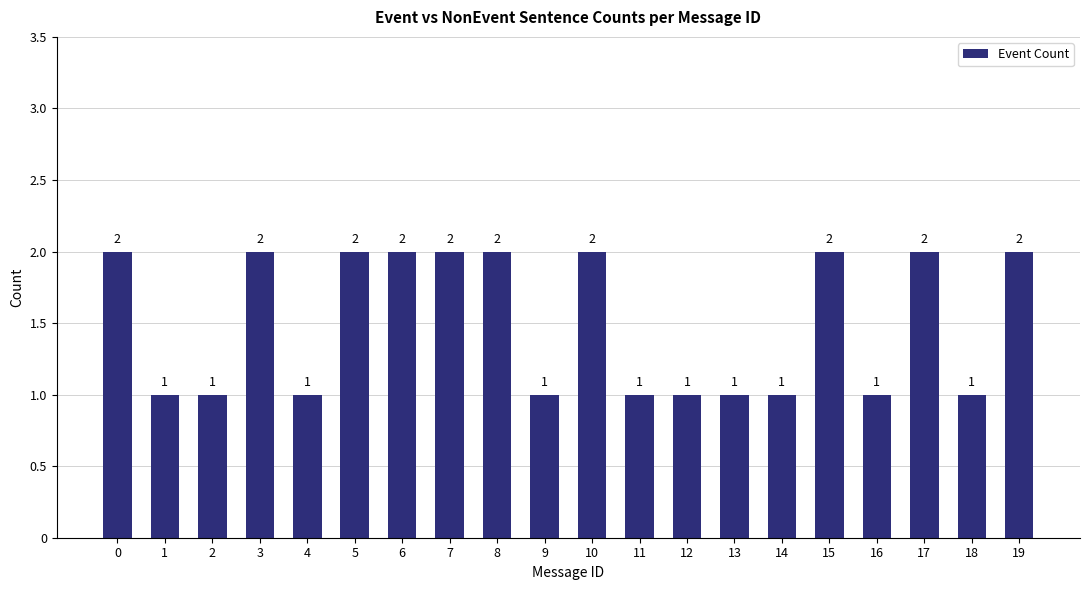

What is the ratio of the value at 6 to the value at 14?

2.0